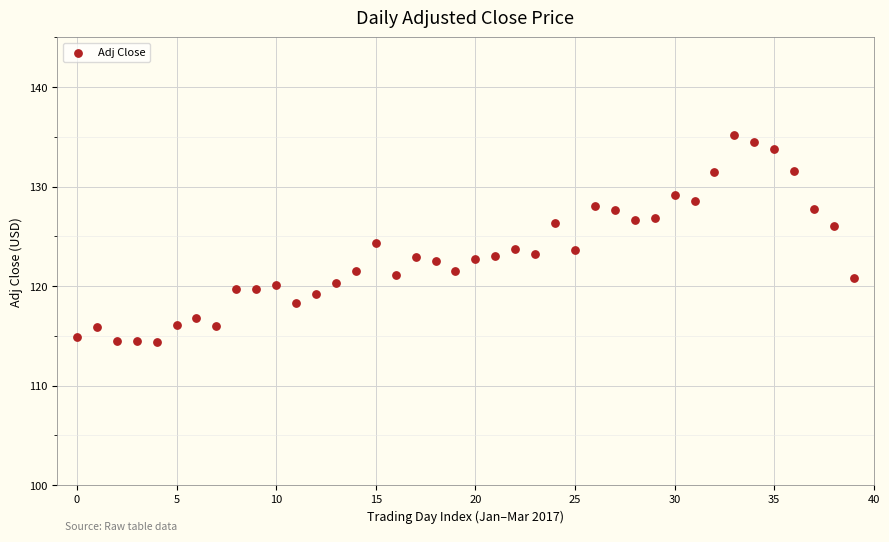

What is the range of Y values (max minus min)?

20.8